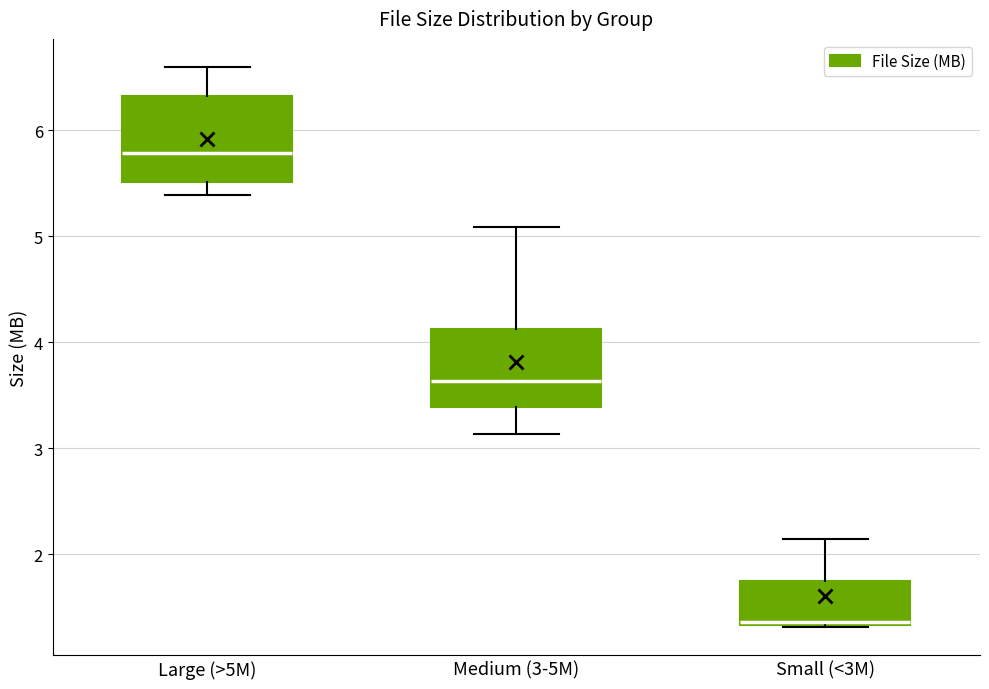

Reading left to right, transcribe this box plot: for each box, give where its median line is, the range the box spans, and where its two whiskers end, as read against the y-axis. The values are not printed on the chart, so give them approximately, as read against the axis.

Large (>5M): median 5.8, box 5.5 to 6.3, whiskers 5.4 to 6.6
Medium (3-5M): median 3.6, box 3.4 to 4.1, whiskers 3.1 to 5.1
Small (<3M): median 1.4, box 1.3 to 1.8, whiskers 1.3 to 2.1